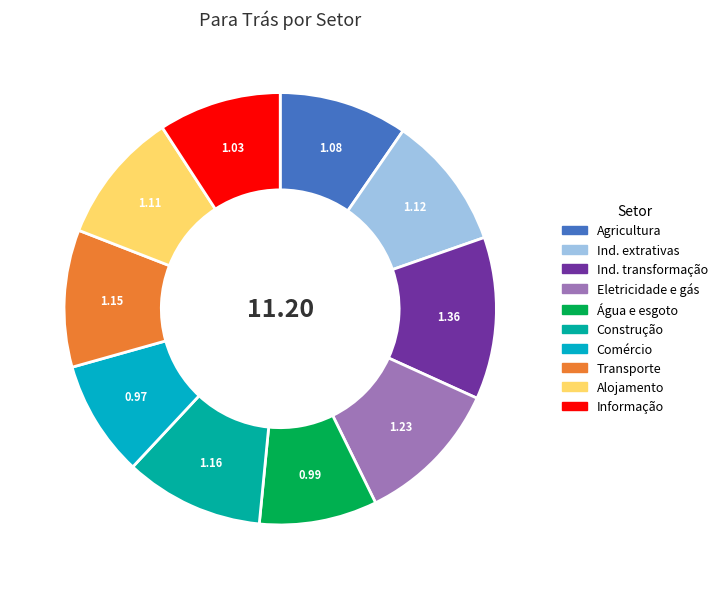

Is there any slice that represents more than half of the pie?

No